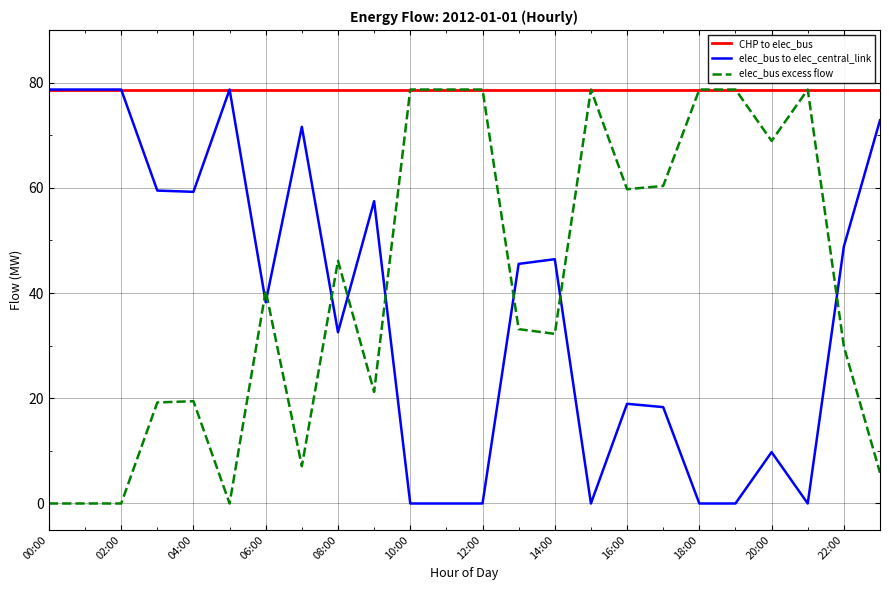

True or false: elec_bus excess flow and elec_bus to elec_central_link cross at least once.

True